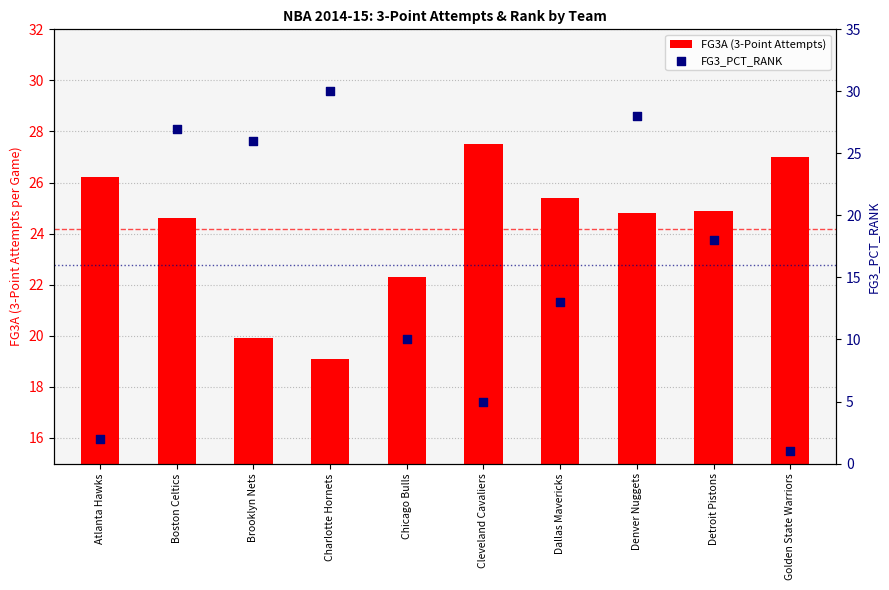

Is the value of FG3A (3-Point Attempts) at Detroit Pistons greater than the value of FG3_PCT_RANK at Atlanta Hawks?

Yes